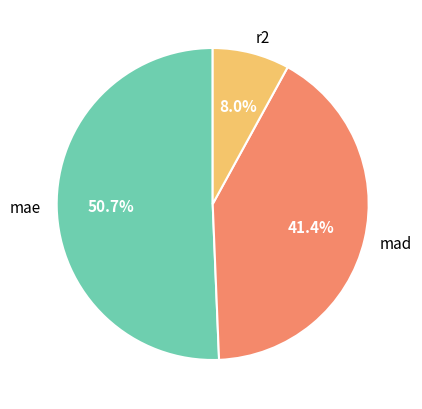

Does r2 account for over 50% of the chart?

No